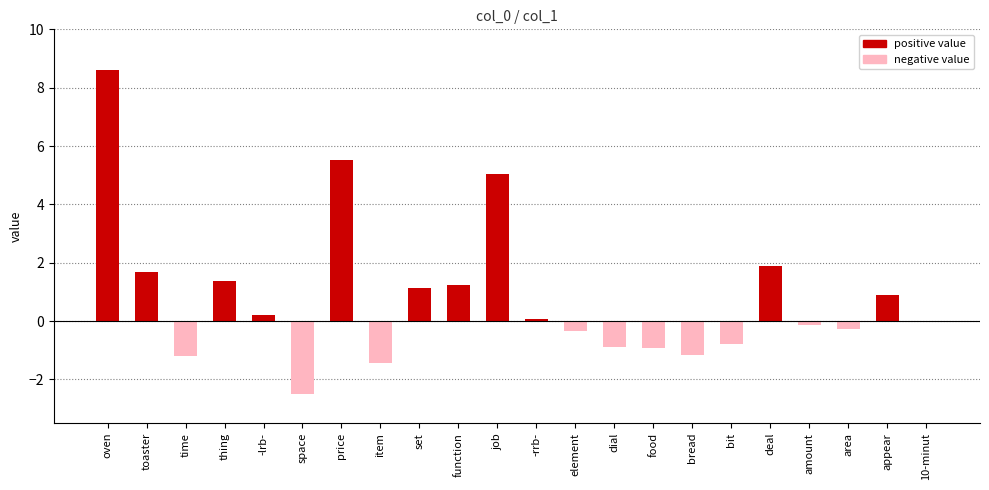

What is the sum of all values?

17.9